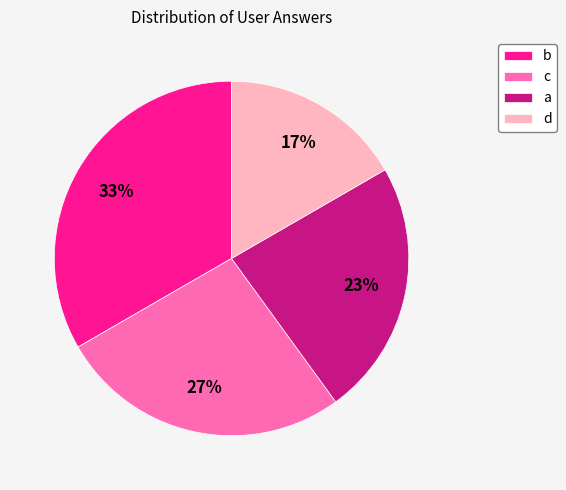

What percentage is the d slice, to the nearest percent?

17%